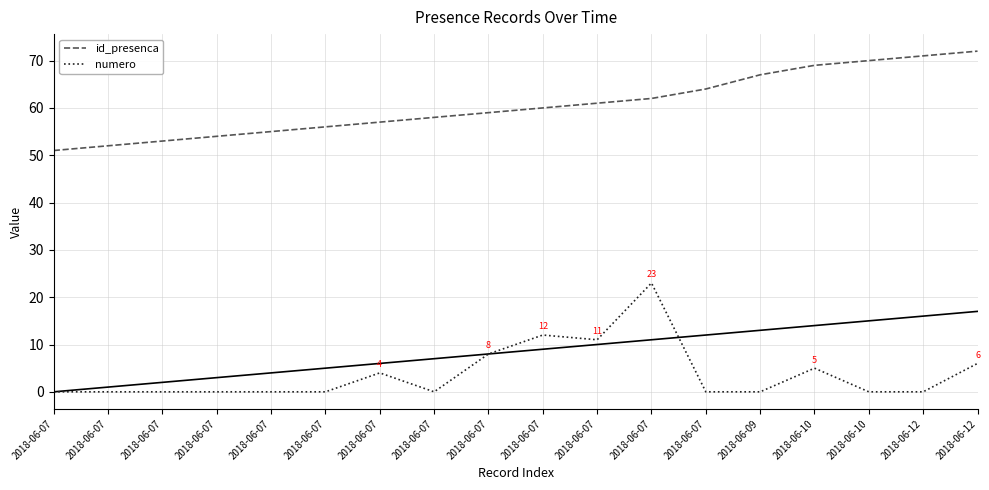

Which has a higher value, 2018-06-07 or 2018-06-07?

2018-06-07